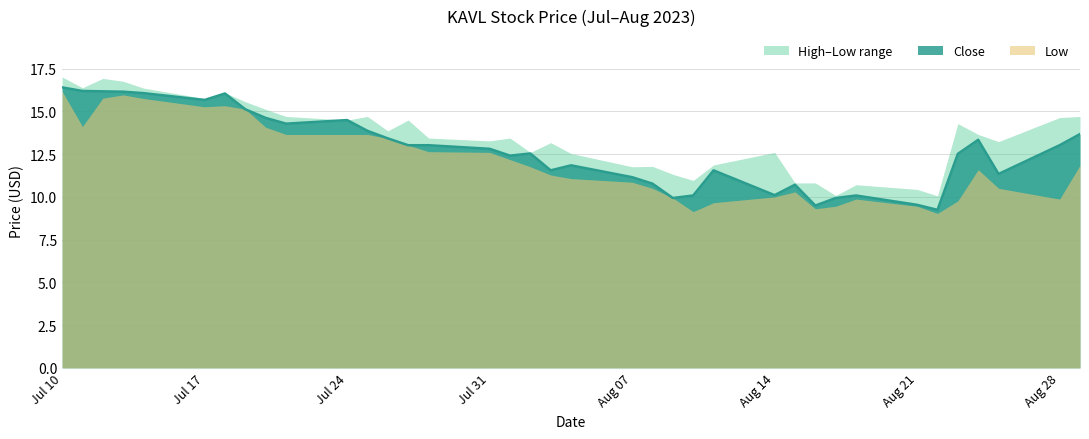

Which series has the largest total across all categories?

High